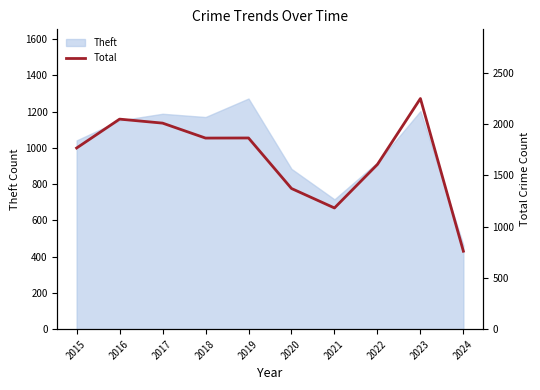

Where is the first local minimum?

2018